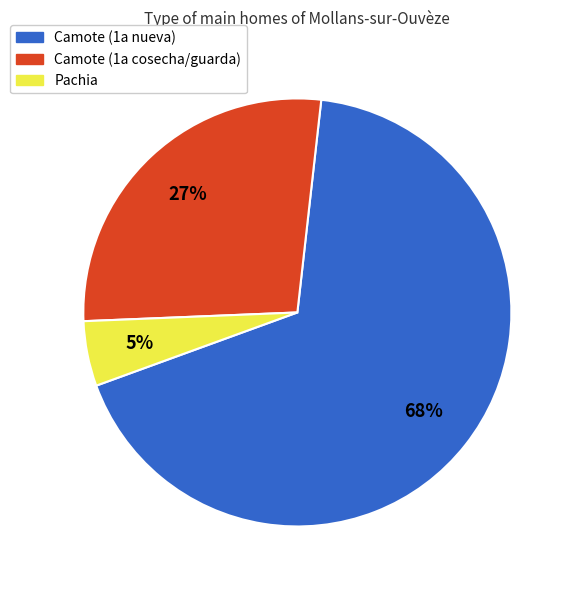

To the nearest percent, what is the difference between the largest and smallest slice percentages?

63%